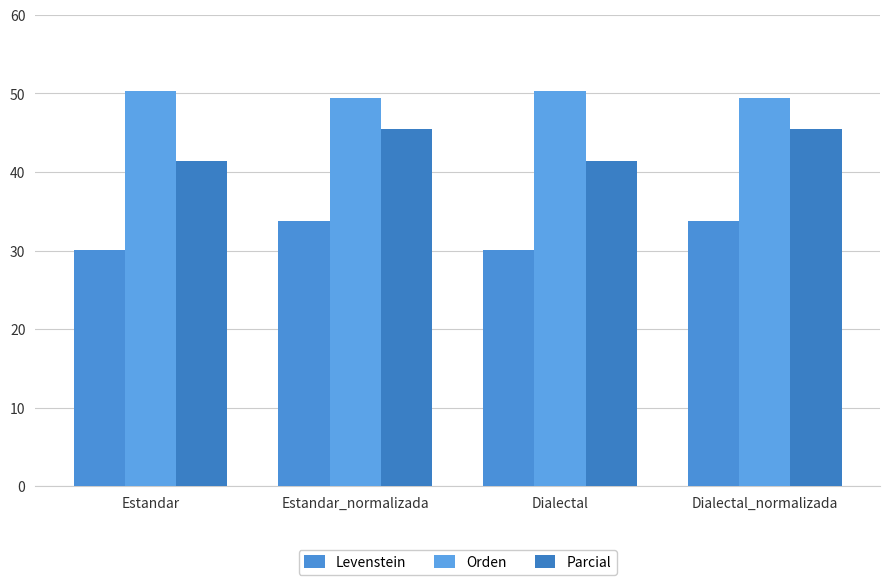

List the labels in order of Parcial value, largest first.

Estandar_normalizada, Dialectal_normalizada, Estandar, Dialectal